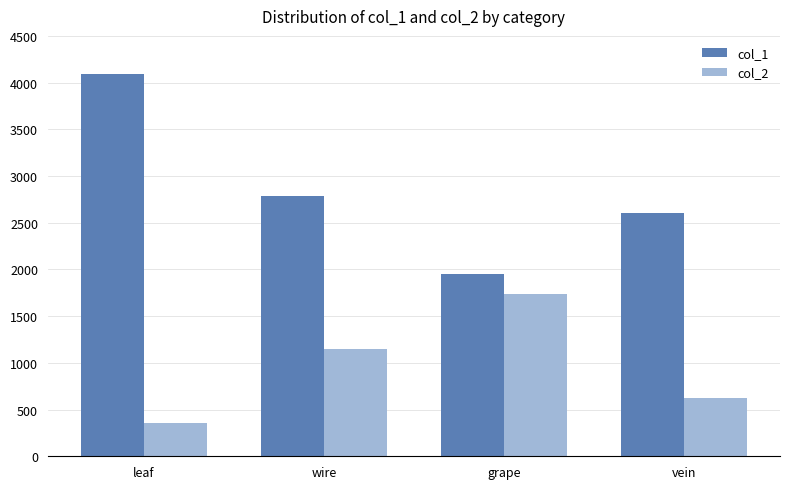

How many values in the col_2 series are below 1144?

2